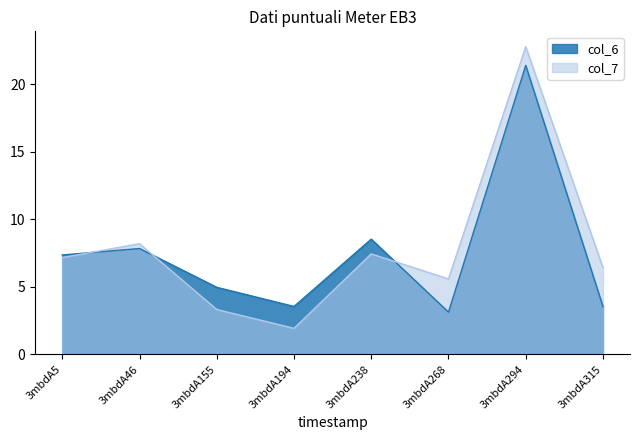

What is the value of the col_6 point at the 7th from the left?

21.4